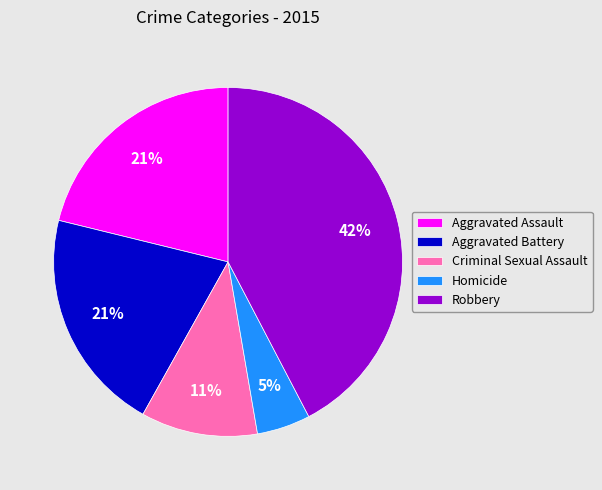

To the nearest percent, what percentage of the pie is Criminal Sexual Assault?

11%